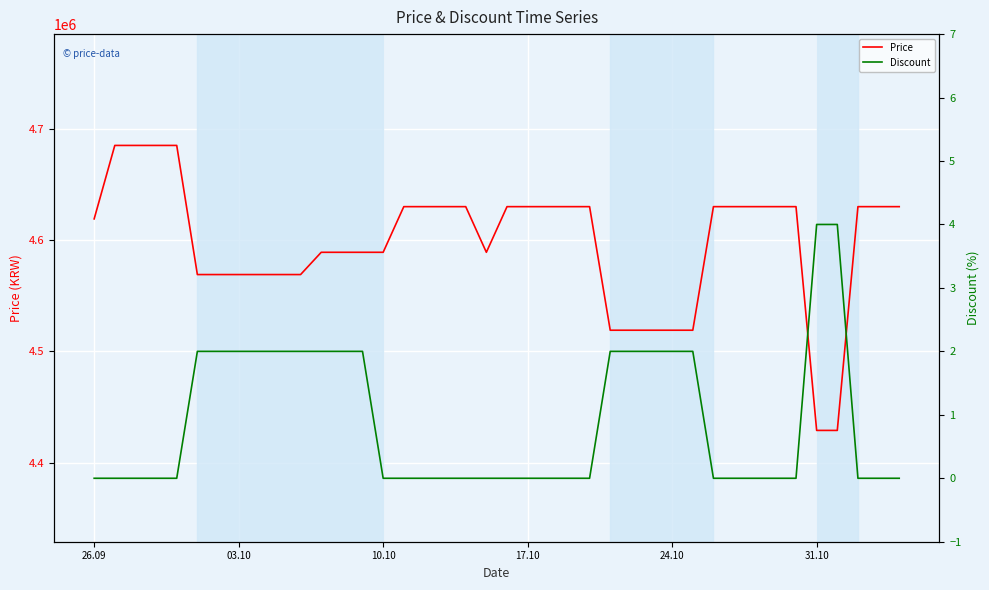

What is the highest value of the Price series?

4685000